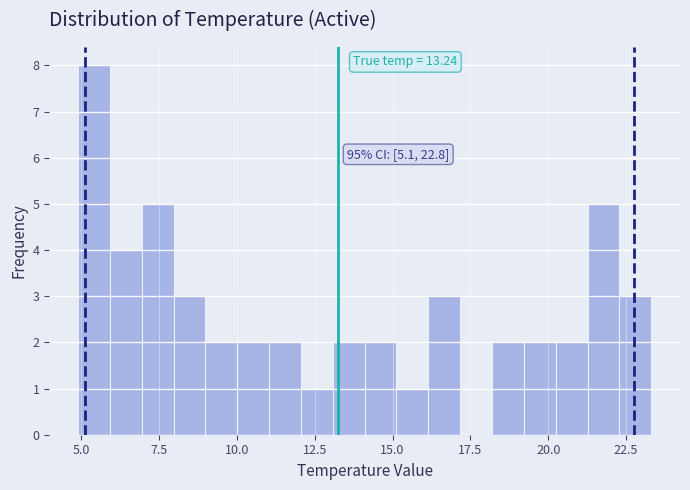

Around what value on the x-axis is the tallest bar? Give the approximate position of its centre, as read against the axis.

5.5